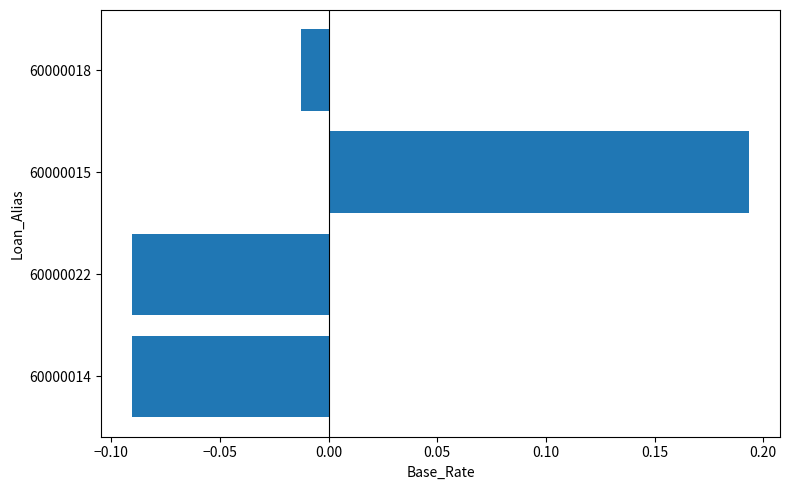

Which category has the highest value across all series?

60000015